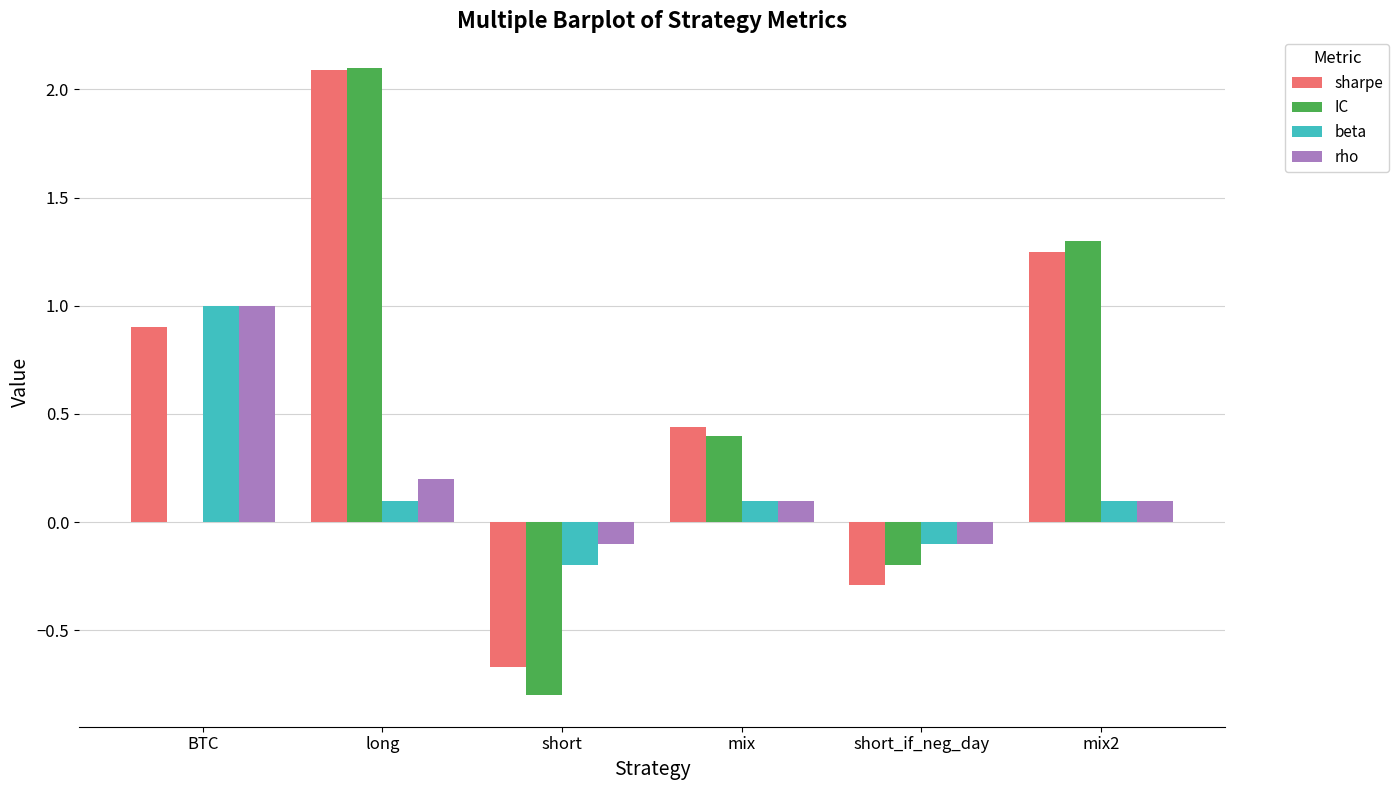

How many categories are shown in the chart?

6